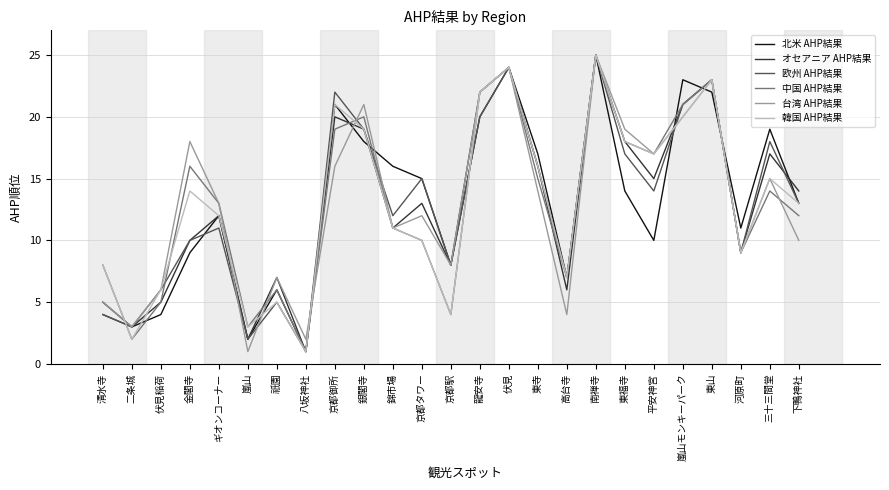

At which category is the sum across all series the highest?

南禅寺